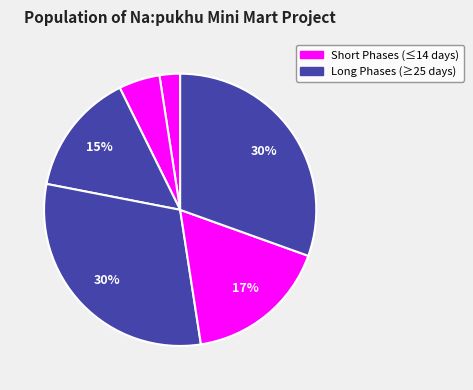

Count the number of slices in the pie.

6